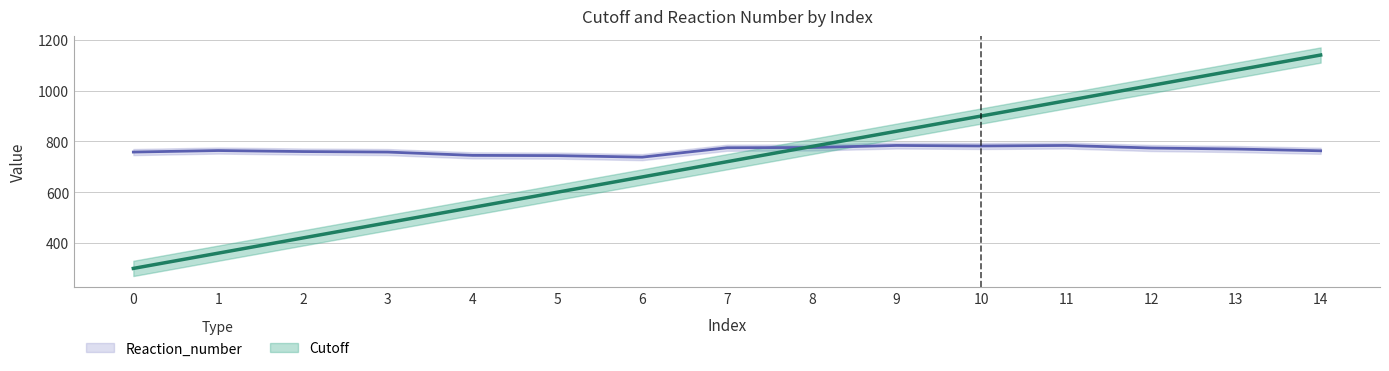

Which series has the largest total across all categories?

Reaction_number